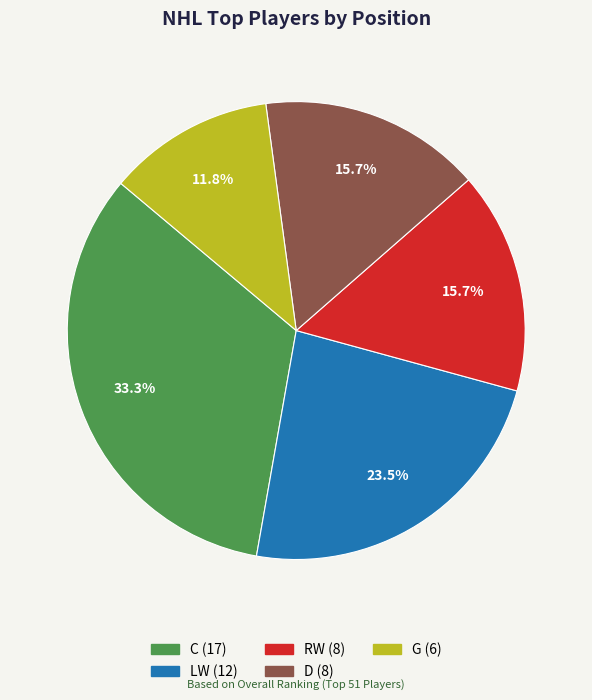

Which category has the smallest portion of the pie?

G